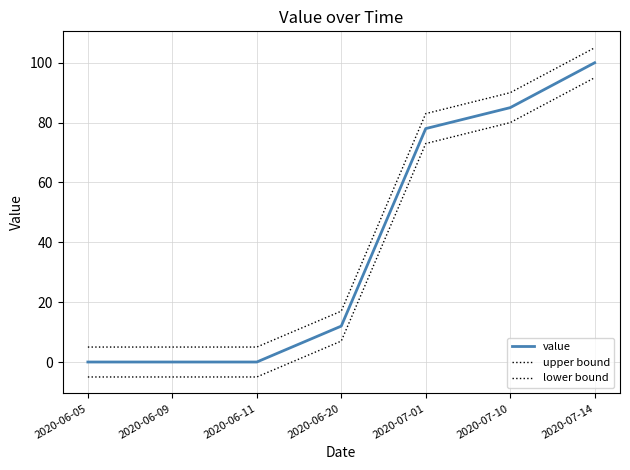

Does the chart have visible grid lines?

Yes